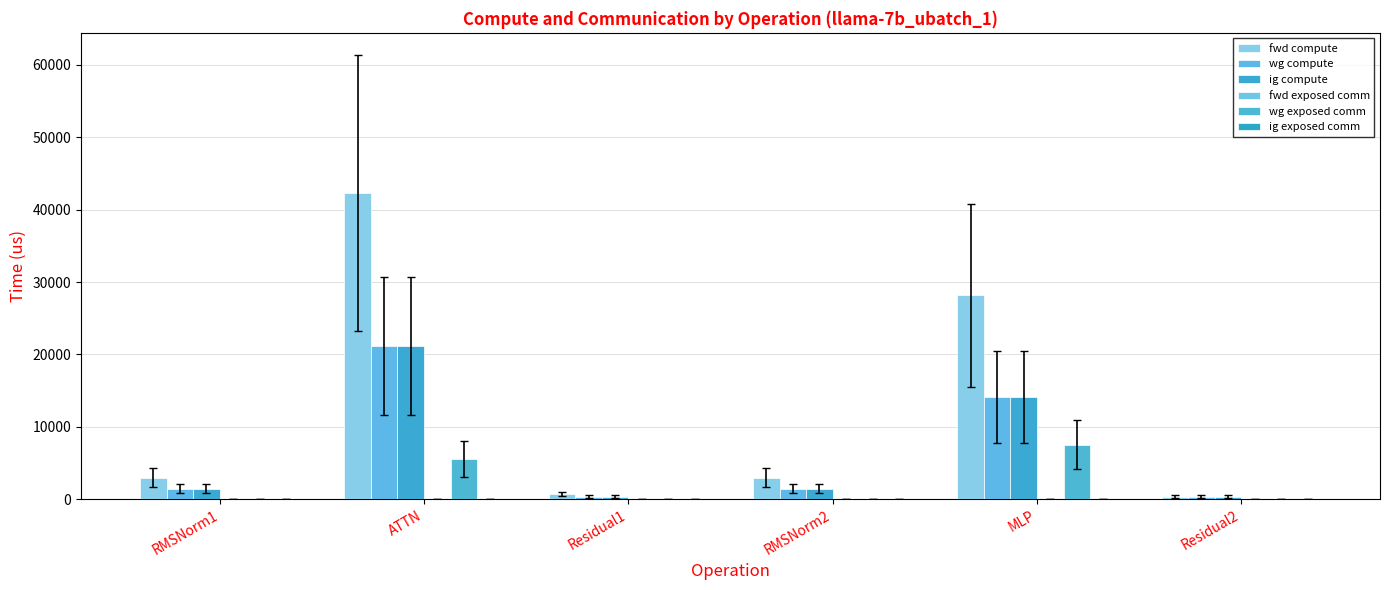

Which series has the largest range (max minus min)?

fwd compute